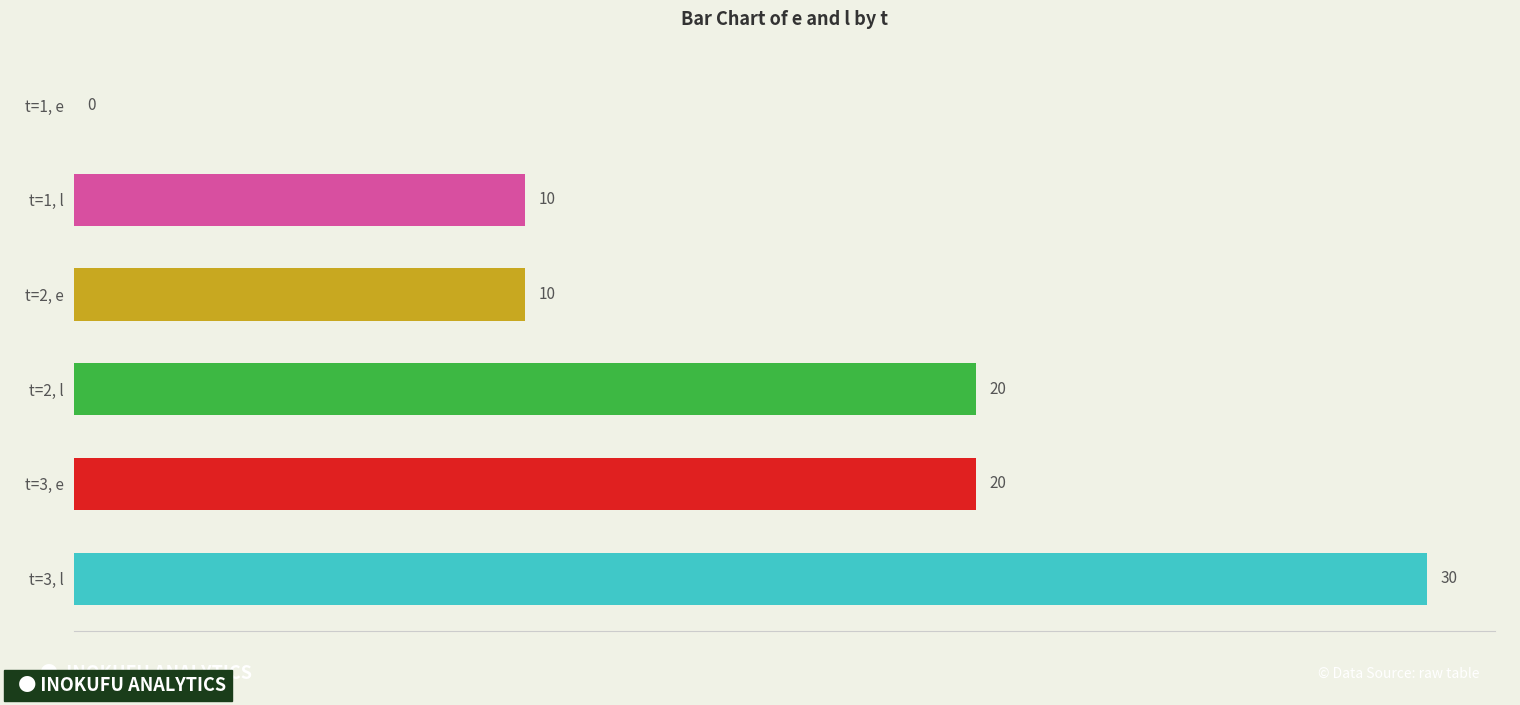

What is the sum of the e values at 3 and 2?

30